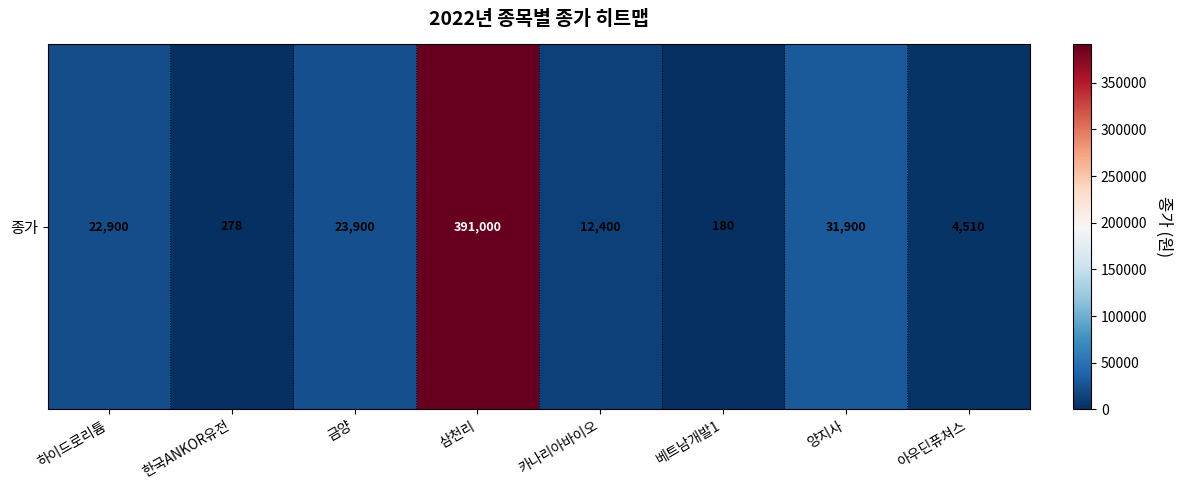

At which label does the data first exceed 22900?

금양